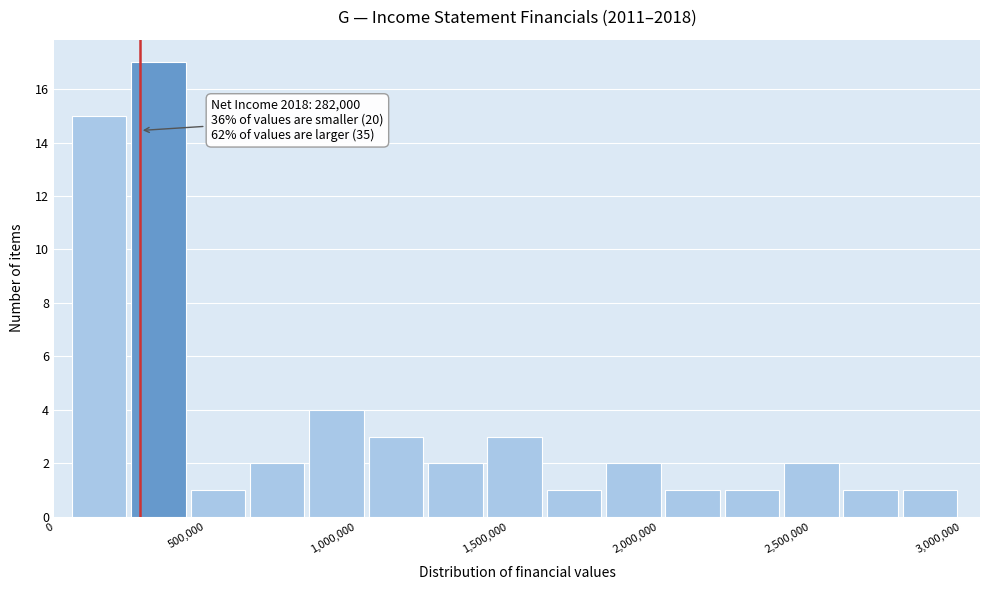

Around what value on the x-axis is the tallest bar? Give the approximate position of its centre, as read against the axis.

350000